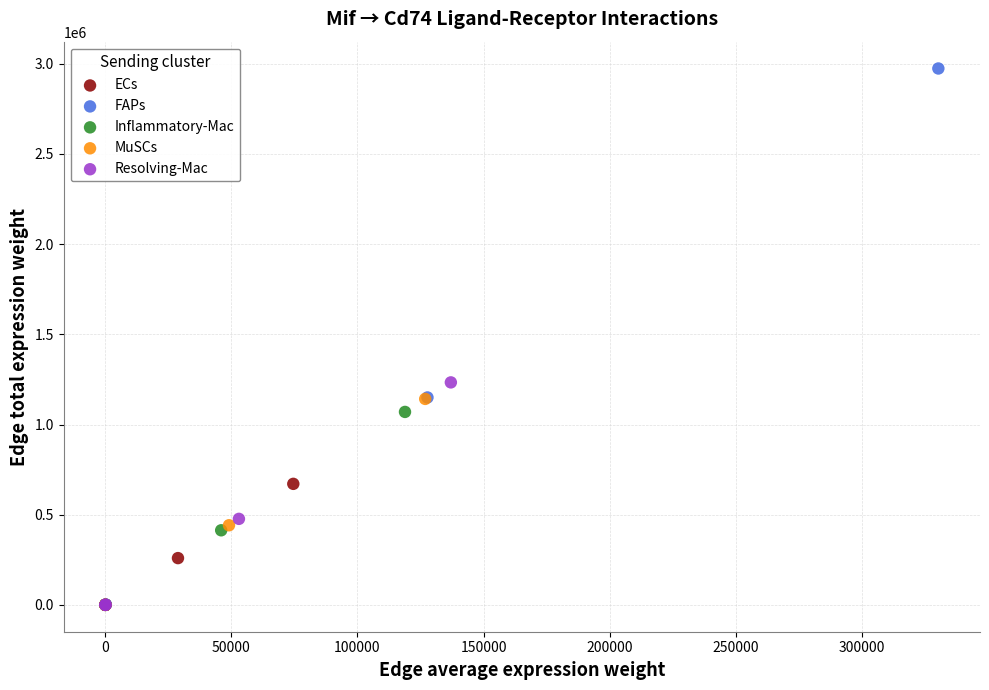

Which series contains the highest Y value?

FAPs